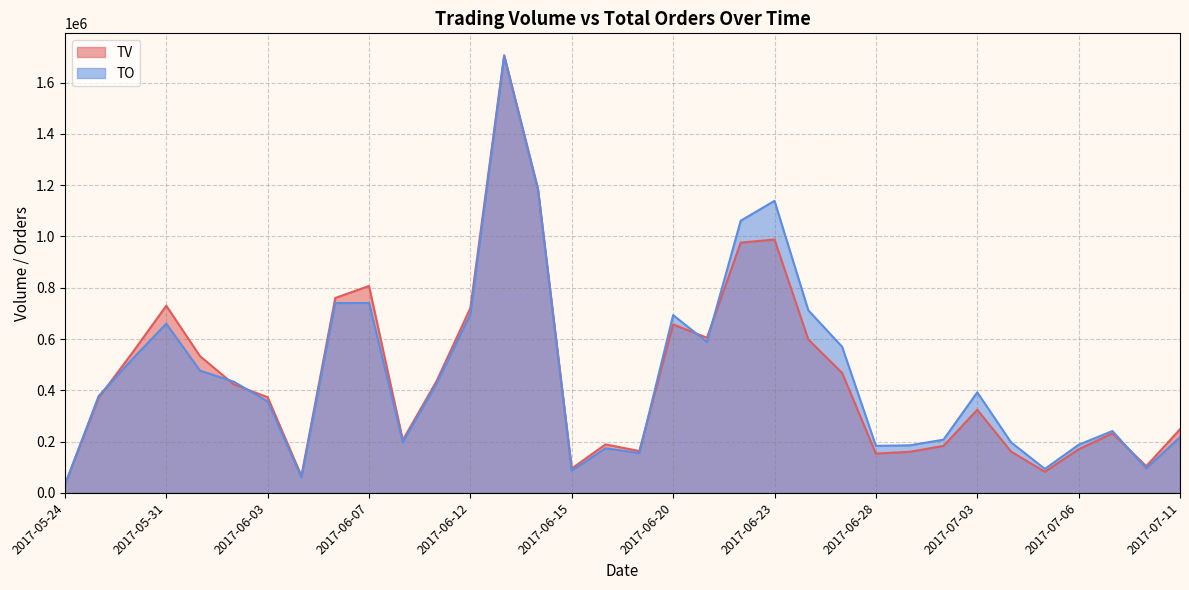

At how many categories does at least one series exceed 338465?

19